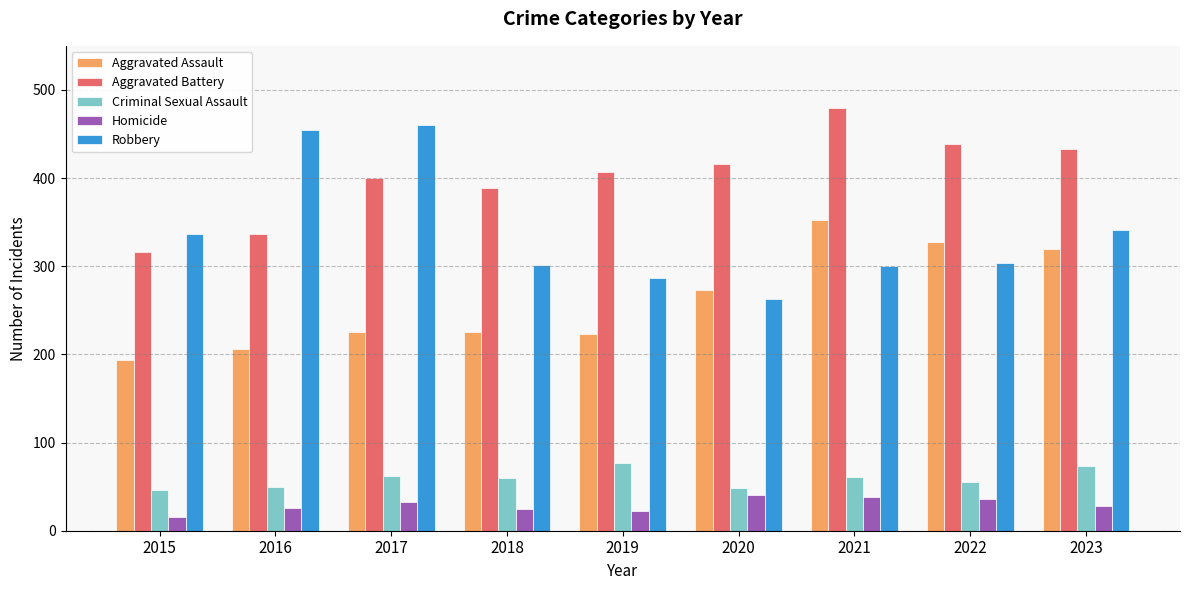

Does the chart contain any negative values?

No